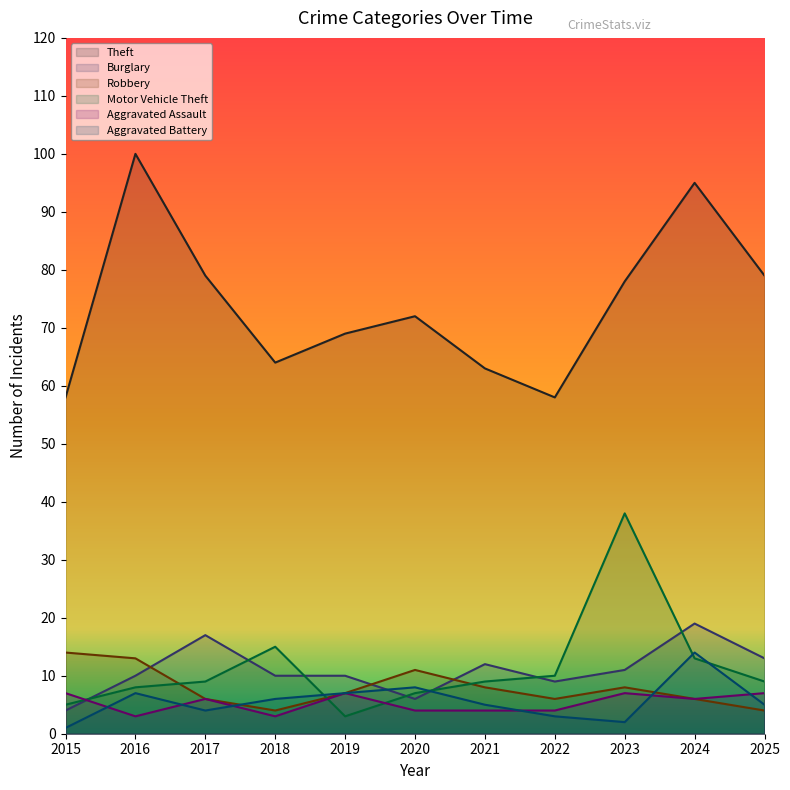

The Aggravated Battery series shows 3 at 2022. True or false?

True